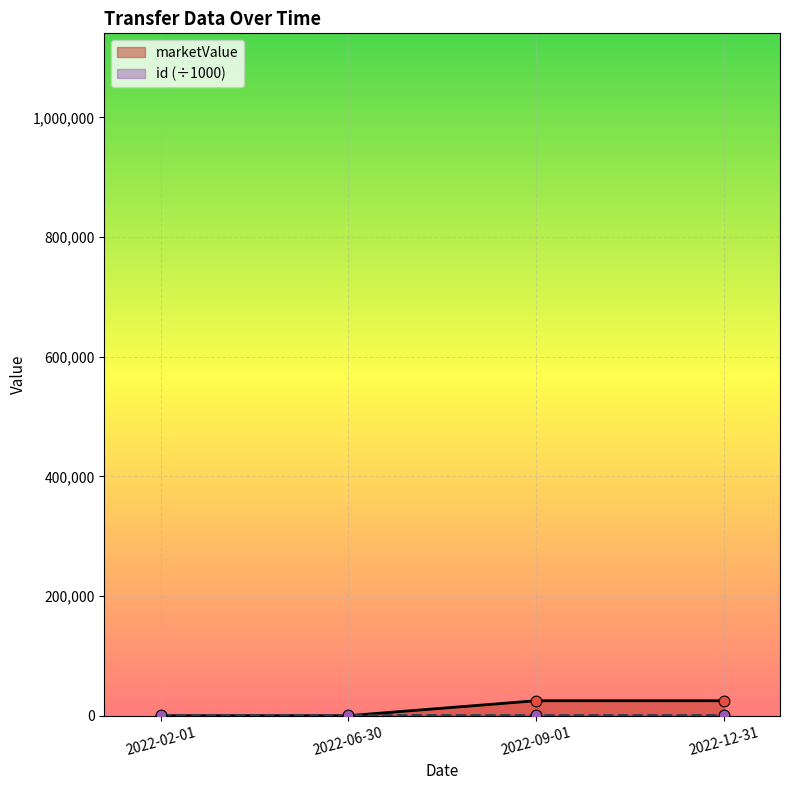

What is the change in value from 2022-06-30 to 2022-09-01?

+25000